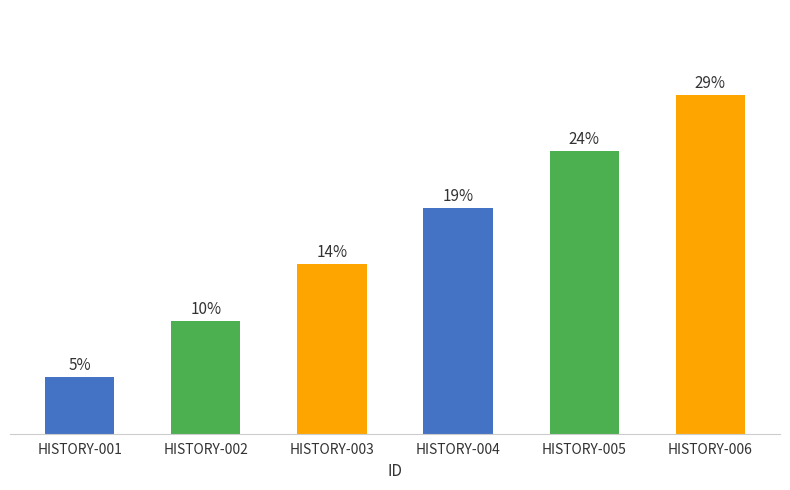

List the labels in order of value, smallest first.

HISTORY-001, HISTORY-002, HISTORY-003, HISTORY-004, HISTORY-005, HISTORY-006